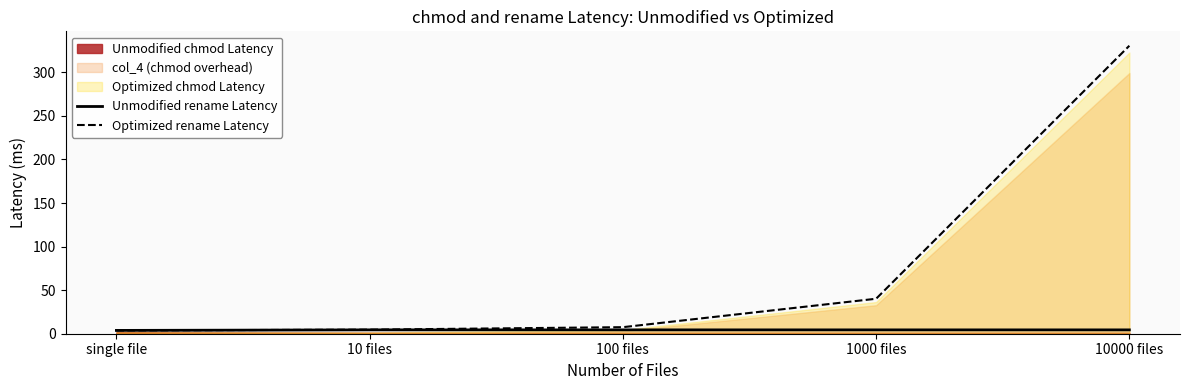

Read the Unmodified rename Latency value at 10000 files.

4.4